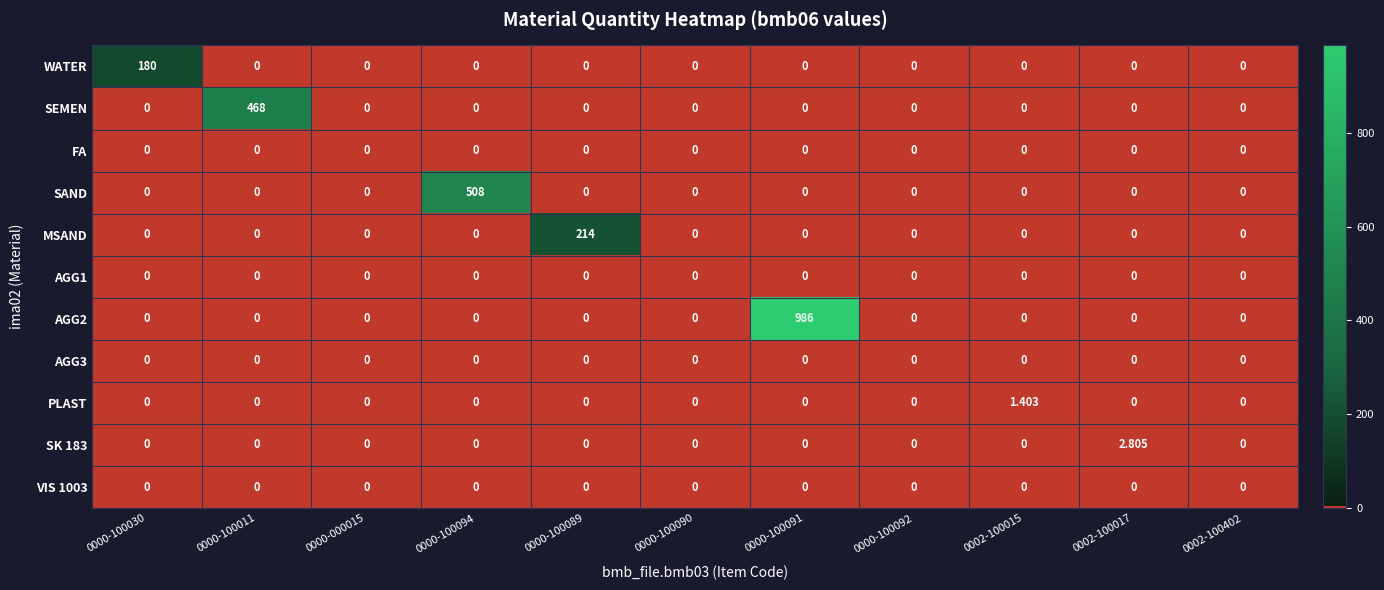

Which series changed the most between 0002-100015 and 0002-100402?

PLAST